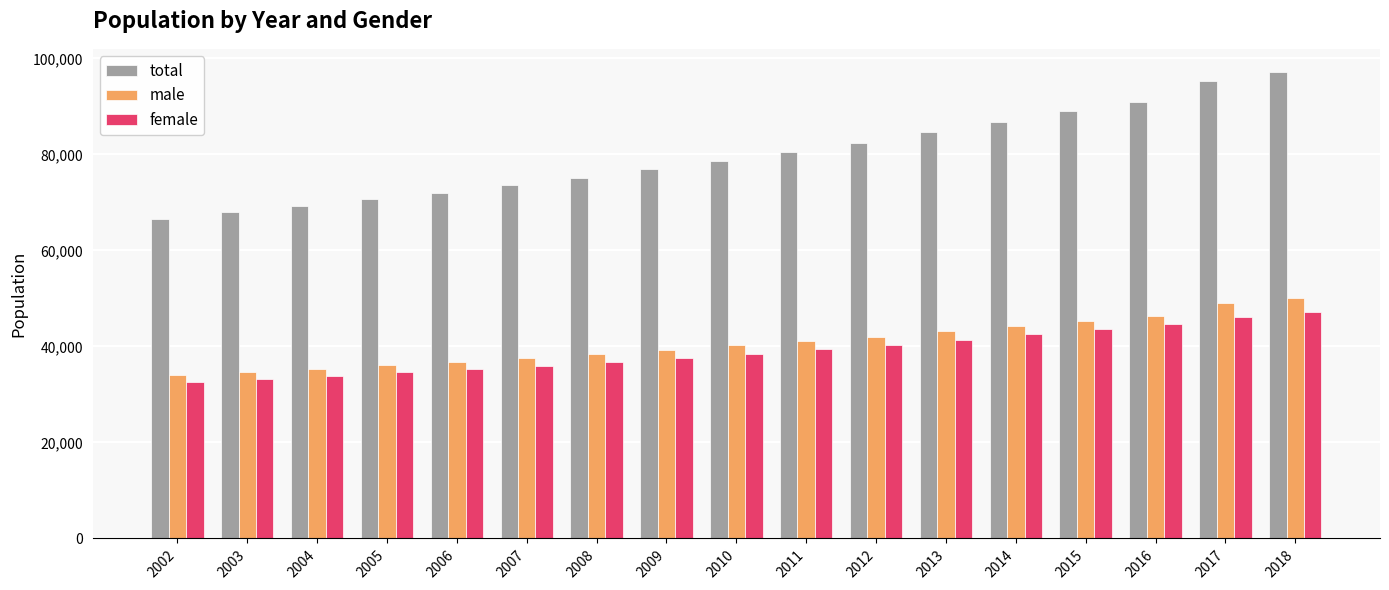

How many data points in male are less than 40228?

8